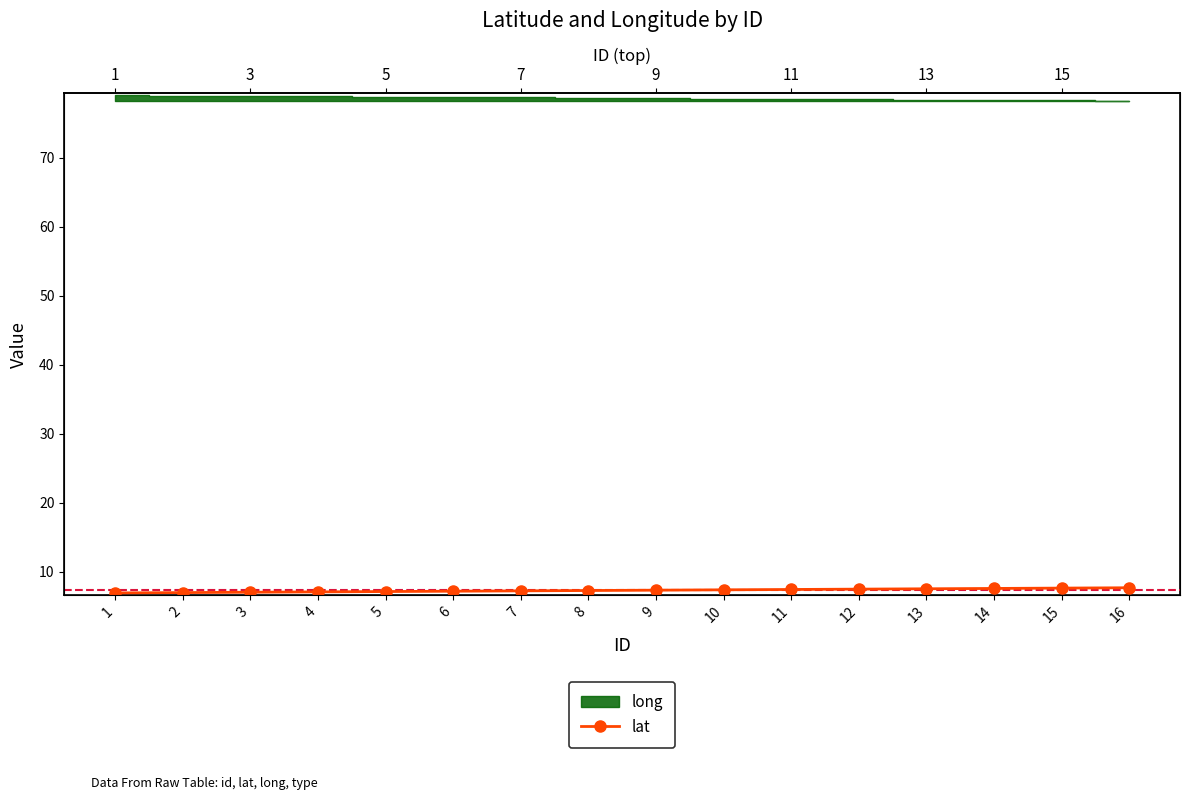

Reading right to left, list all the values displayed in this chart.

7.7	7.6	7.5	7.5	7.5	7.4	7.3	7.3	7.2	7.2	7.2	7.1	7.0	7.0	7.0	6.9